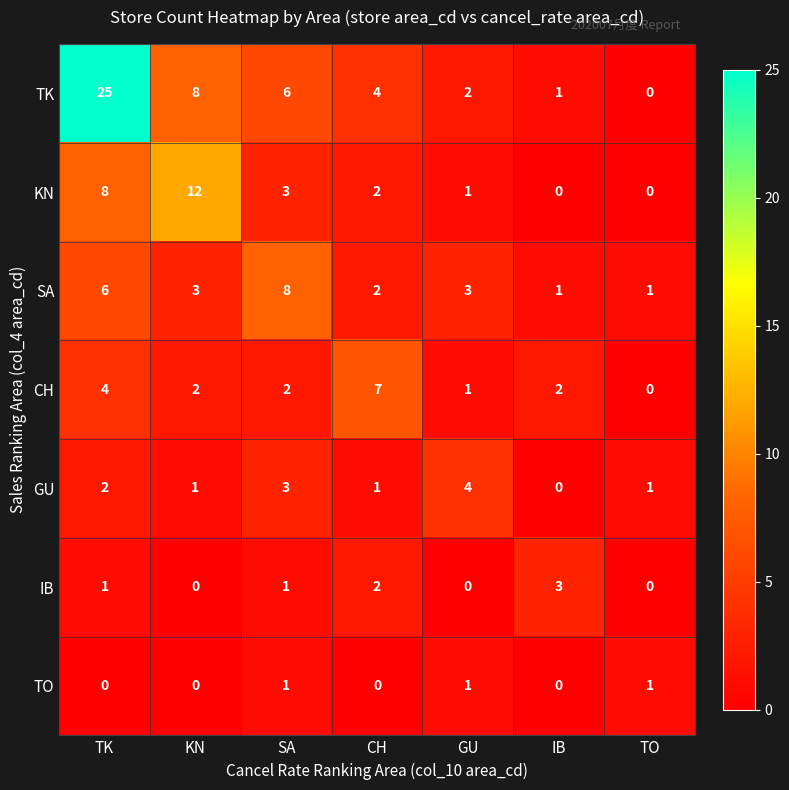

What is the difference between the second highest and second lowest values in the SA series?

5